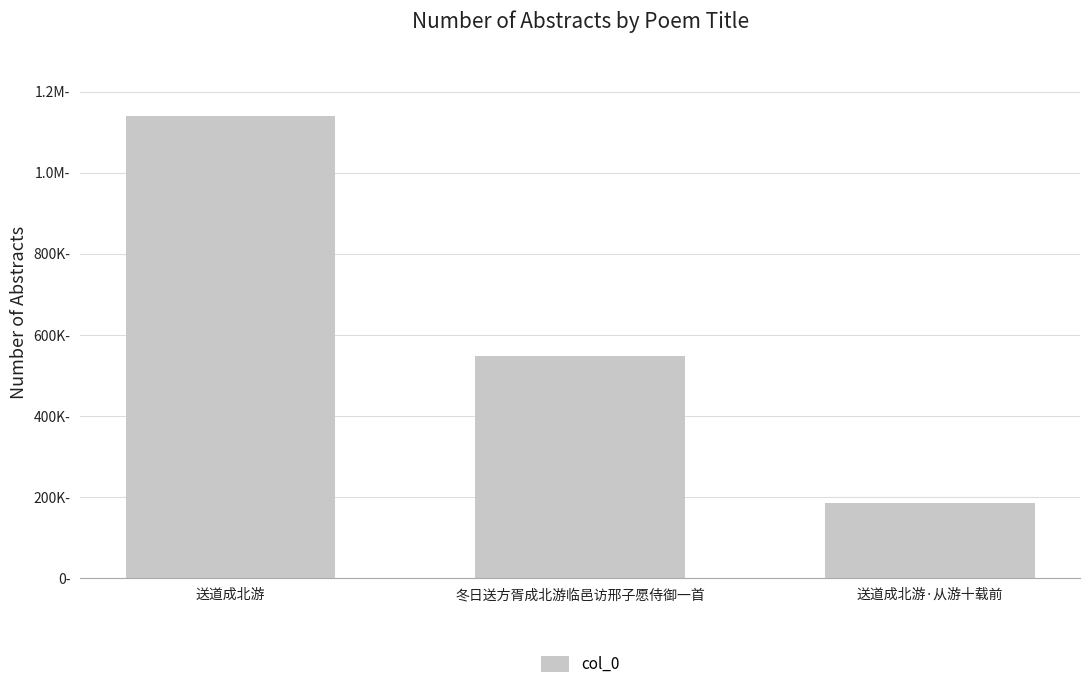

What is the difference between the maximum and second lowest values?

591938